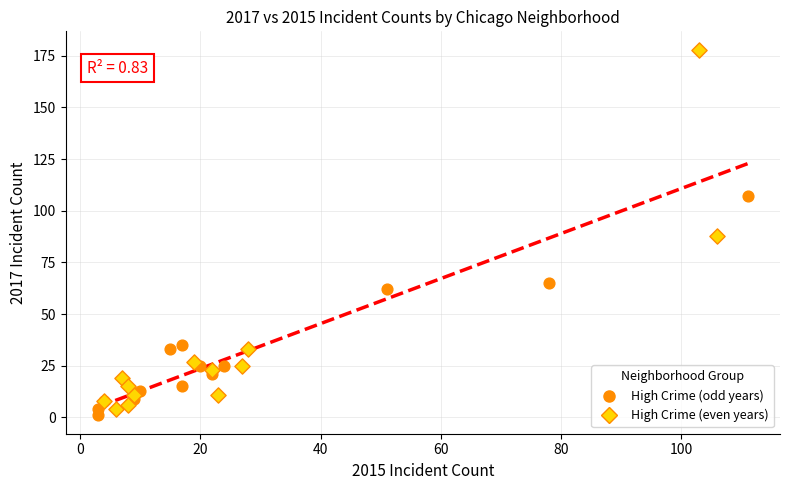

What are all the series names shown in the legend?

High Crime (odd years), High Crime (even years)